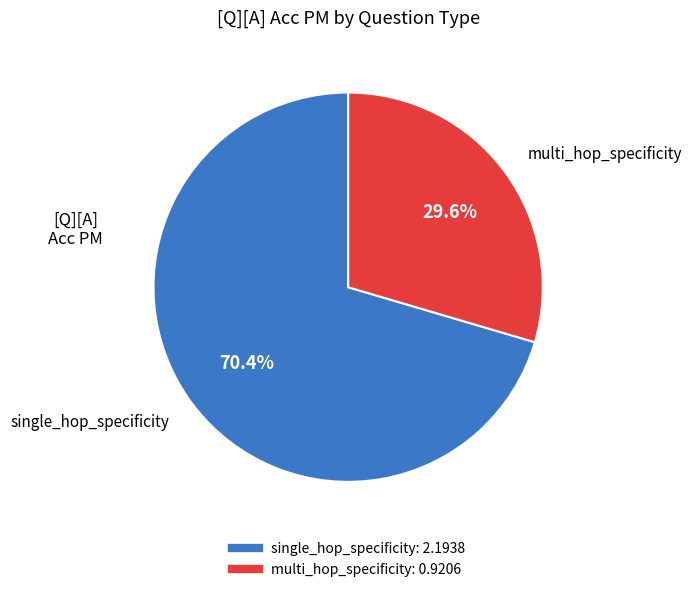

To the nearest percent, what is the average slice percentage?

50%